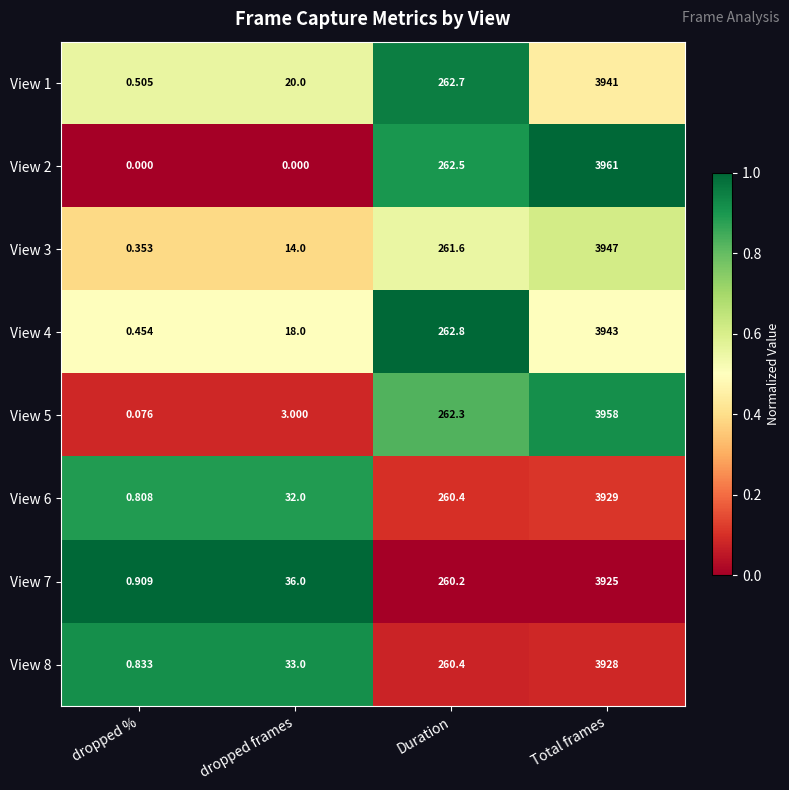

At which category is the sum across all series the highest?

Total frames